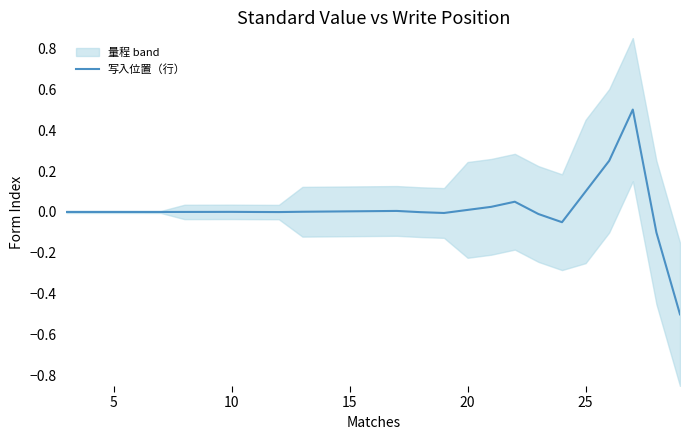

Is it true that 写入位置（行） equals 0.0 at 5?

True